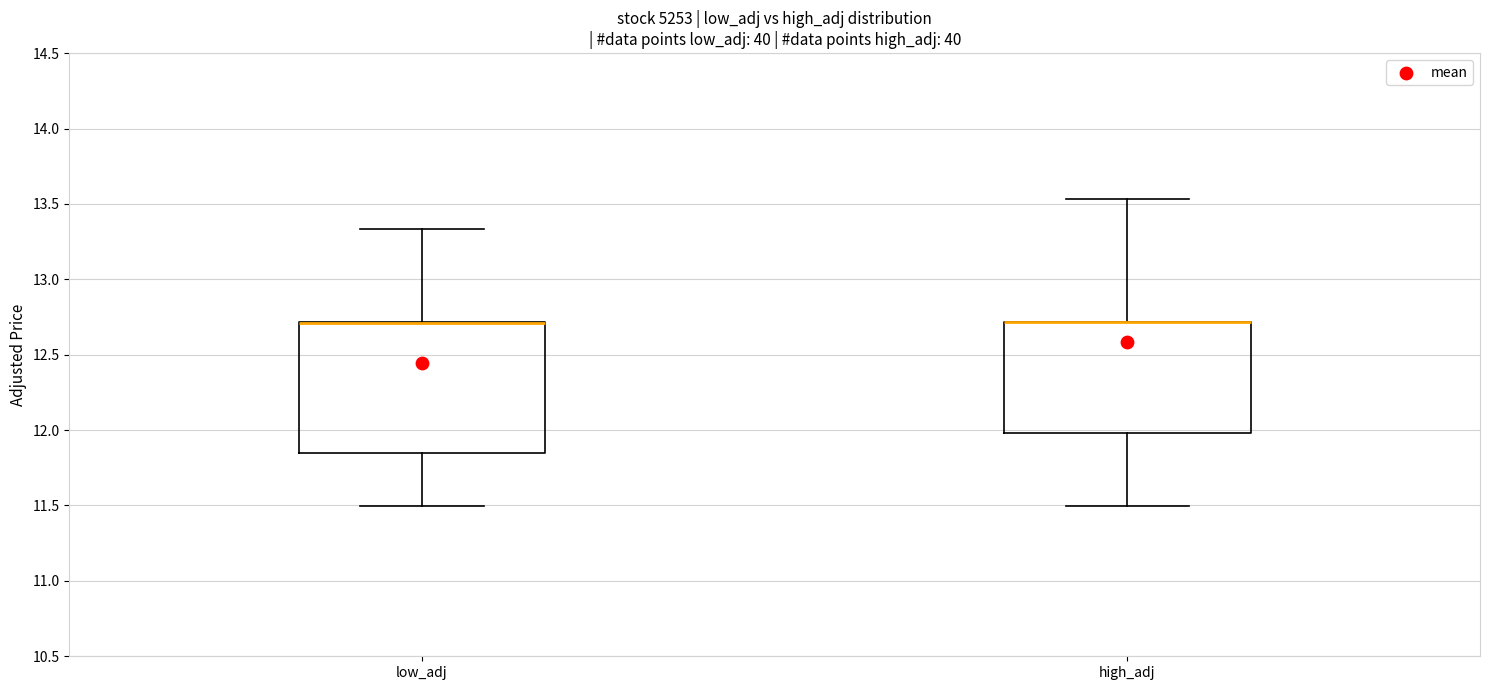

Reading left to right, transcribe this box plot: for each box, give where its median line is, the range the box spans, and where its two whiskers end, as read against the y-axis. The values are not printed on the chart, so give them approximately, as read against the axis.

low_adj: median 12.70 (drawn on the box's upper edge), box 11.85 to 12.70, whiskers 11.50 to 13.35
high_adj: median 12.70 (drawn on the box's upper edge), box 12.00 to 12.70, whiskers 11.50 to 13.55